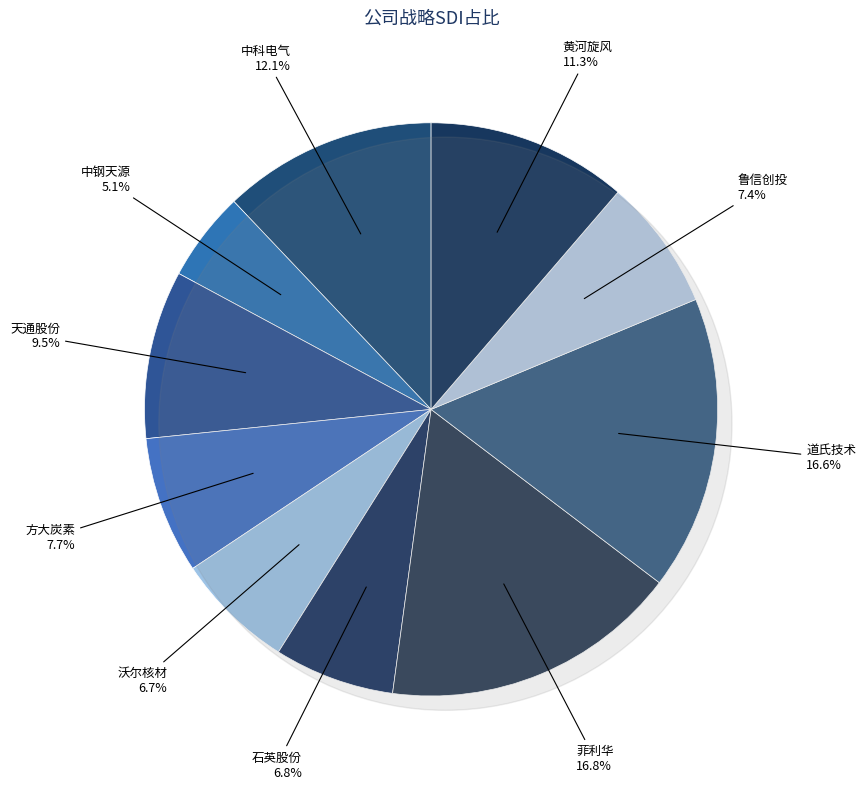

How many slices are in this pie chart?

10